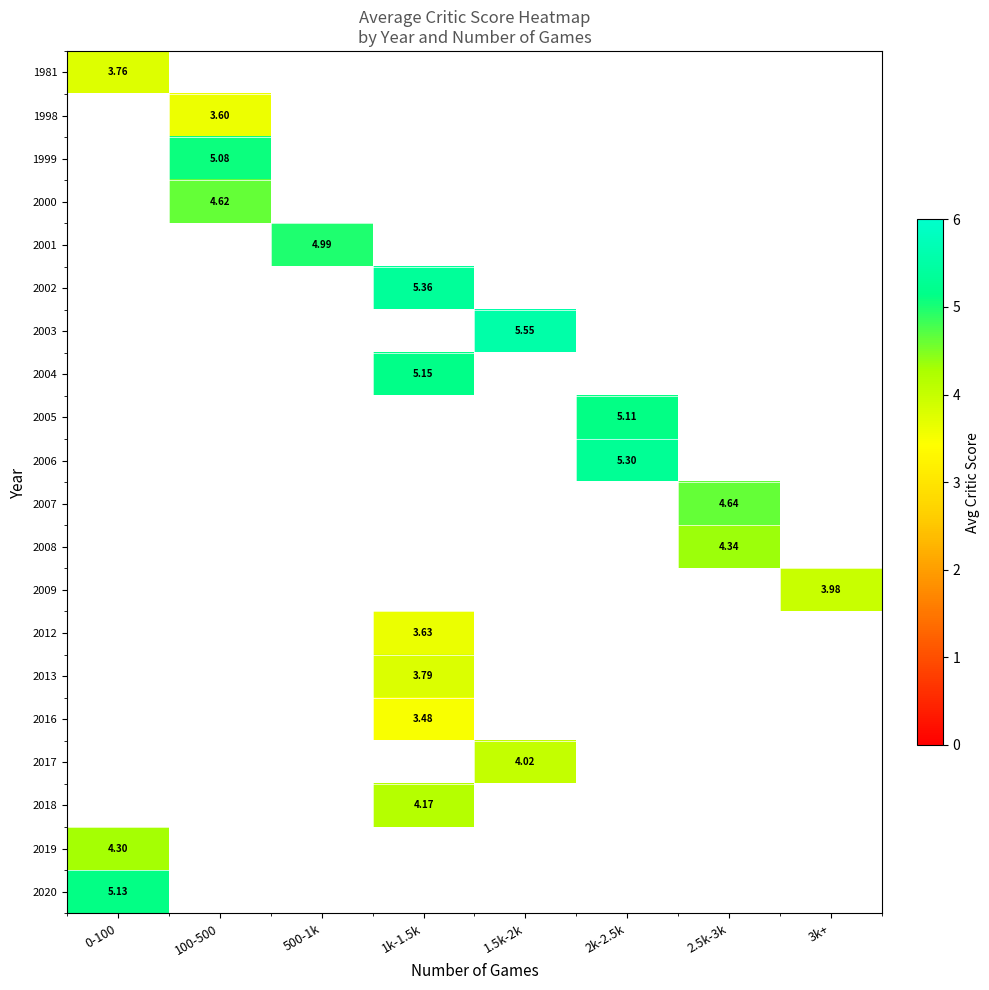

Count the number of categories in the chart.

8